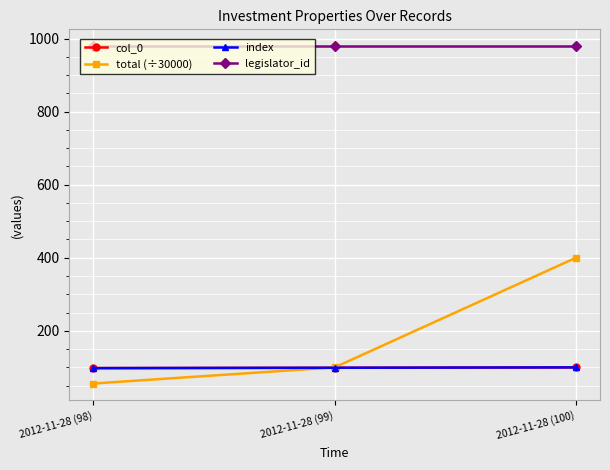

What is the difference between the highest and lowest values at 2012-11-28 (99)?

880.0